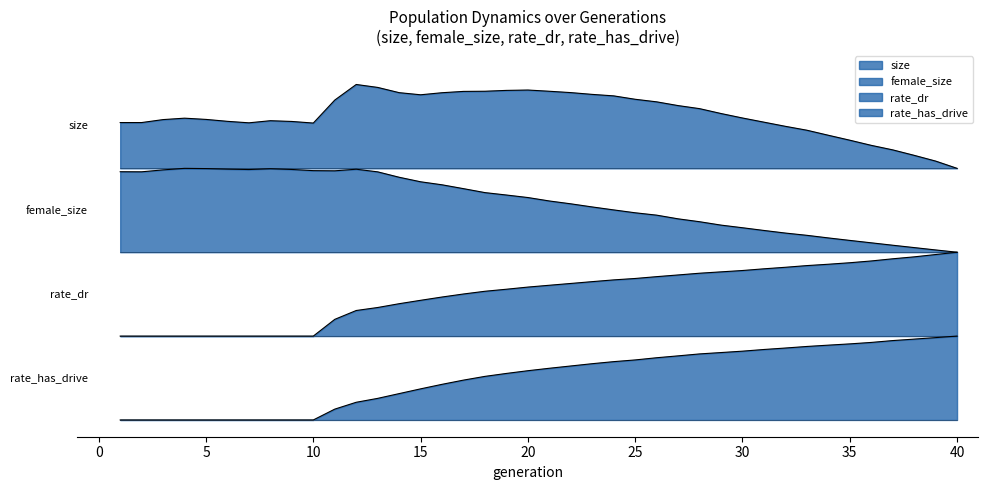

What is the difference between the rate_dr values at 29 and 5?

0.8